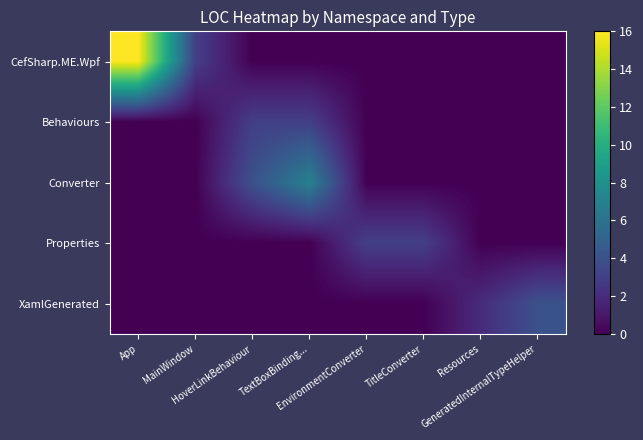

Rank the series by their maximum value, from lowest to highest.

Behaviours, Properties, XamlGenerated, Converter, CefSharp.ME.Wpf